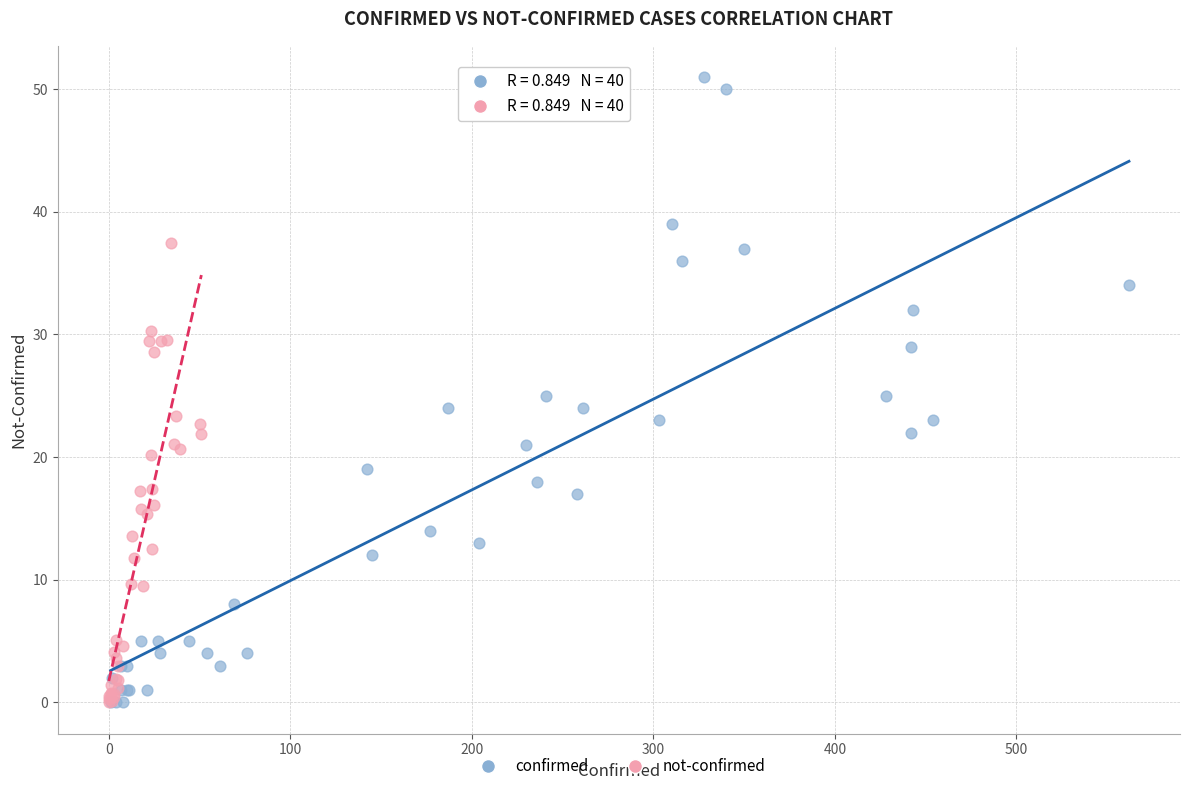

Which series has the widest spread of Y values?

confirmed